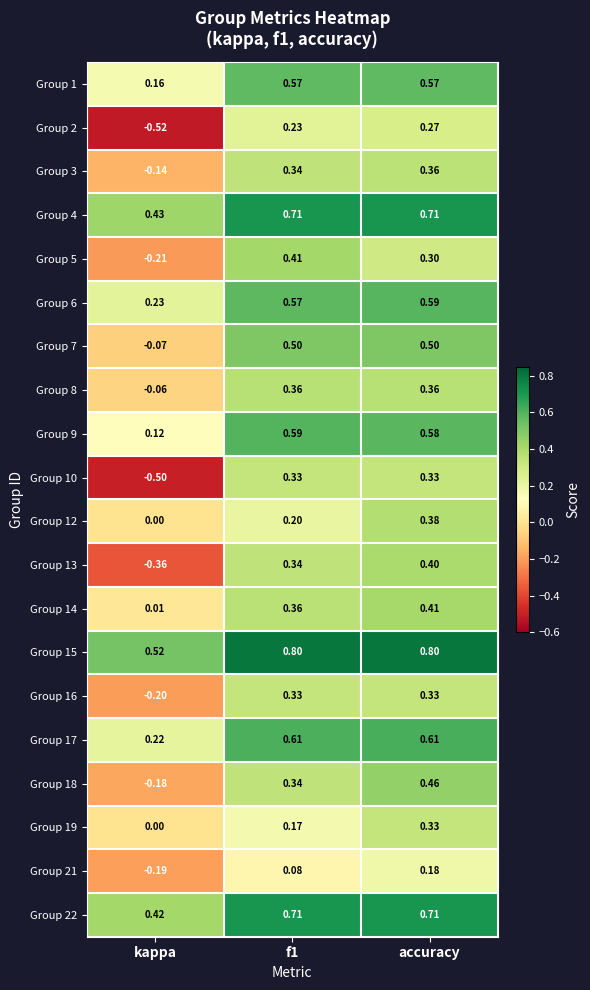

Where is Group 7 nearest to the value 0?

kappa